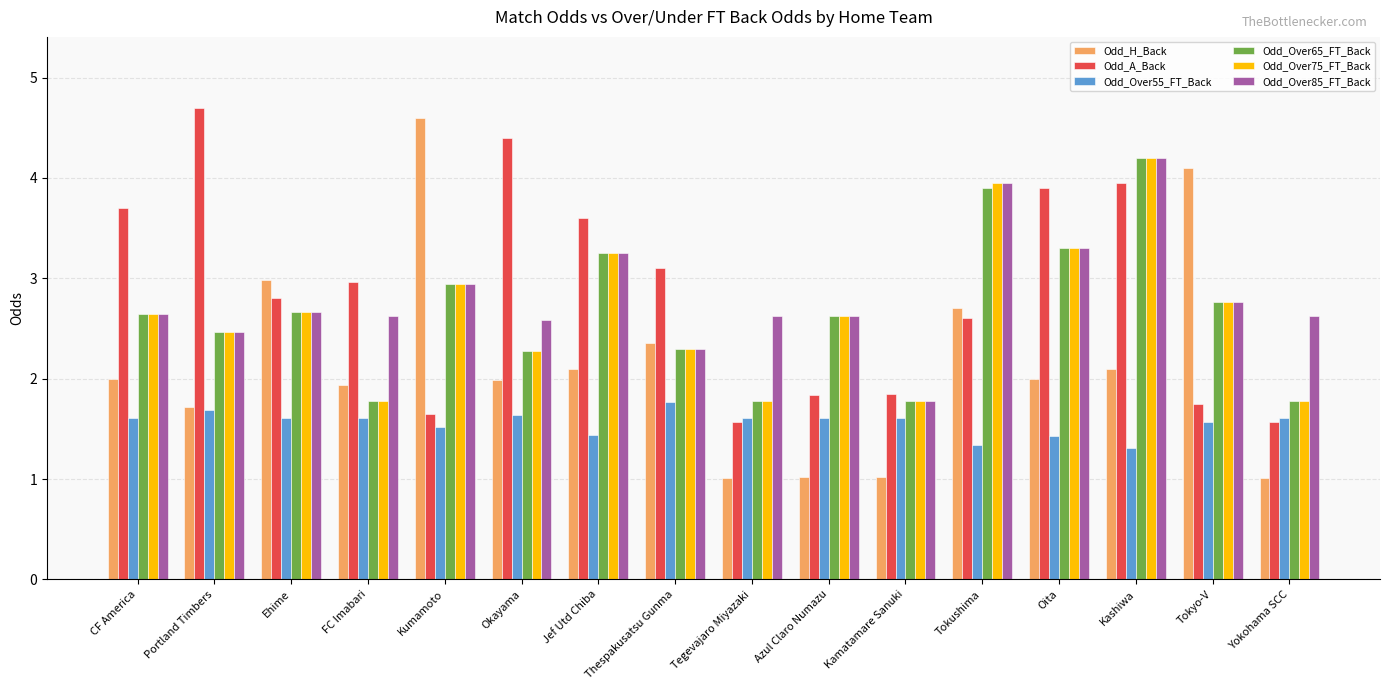

What is the maximum value for Odd_Over85_FT_Back?

4.2